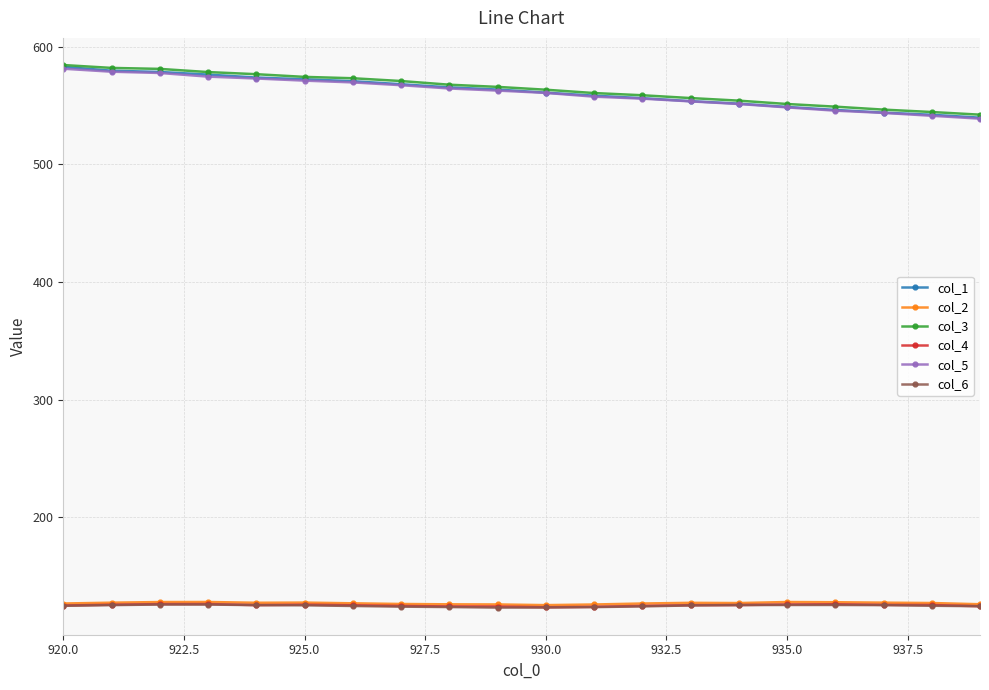

What is the greatest value displayed?

584.3